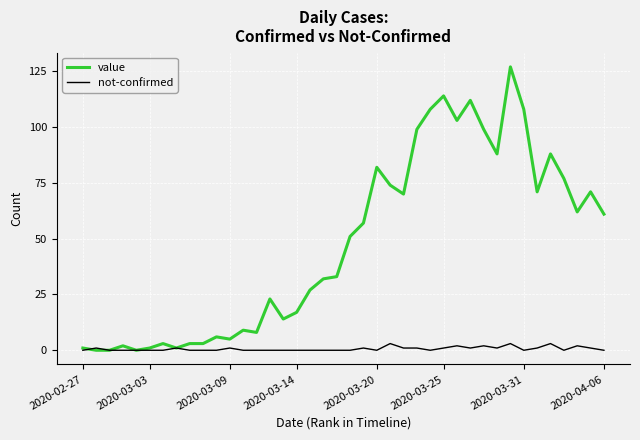

List the series in order of their peak value, lowest first.

not-confirmed, value